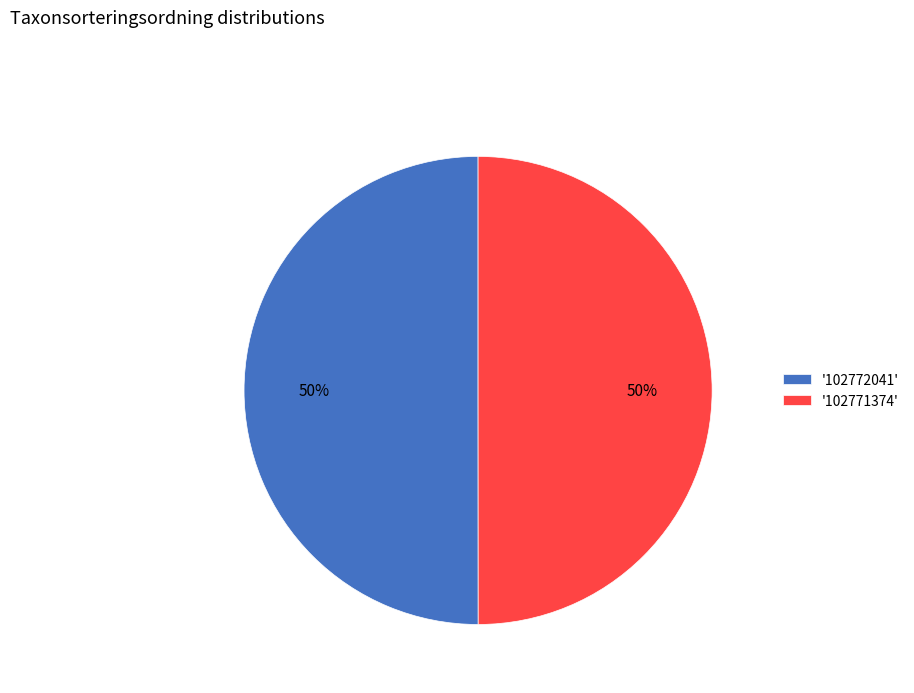

Approximately how many times larger is the value at '102771374' compared to '102772041'?

1.0